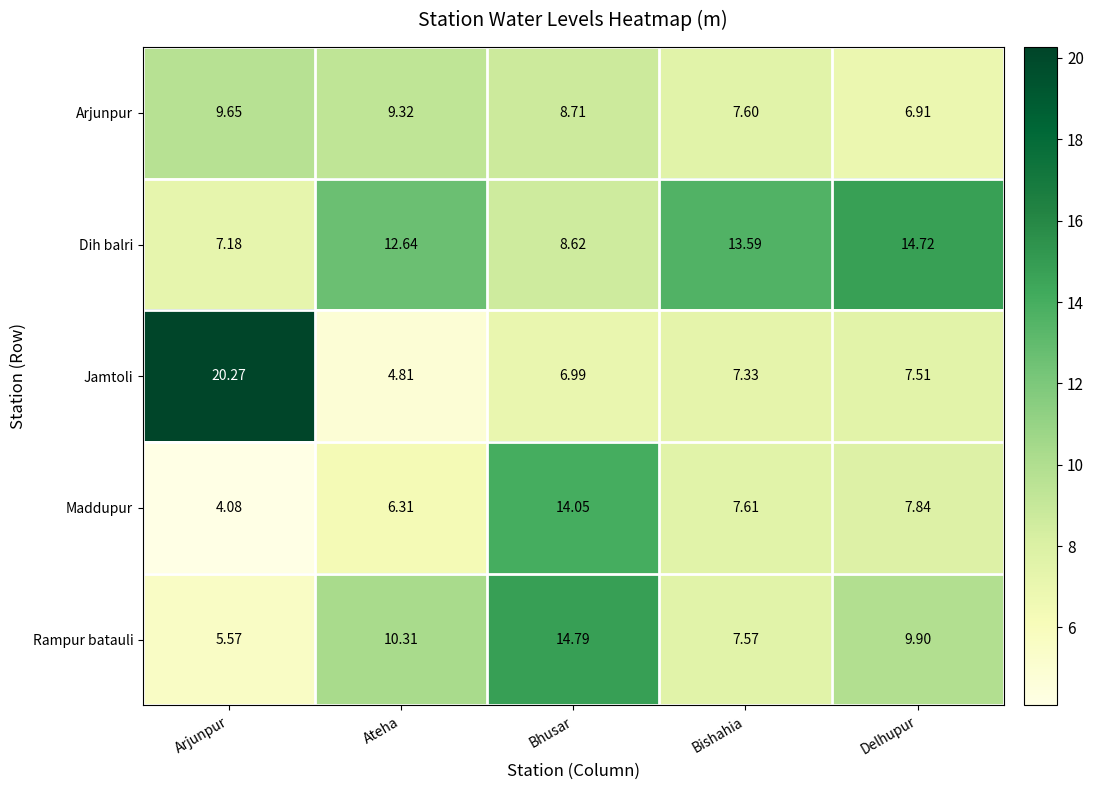

Between Bhusar and Delhupur, which series saw the biggest shift?

Maddupur